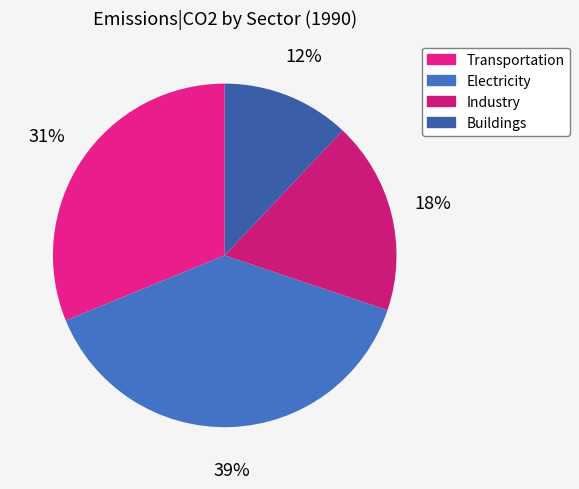

Is Buildings the majority of the pie?

No